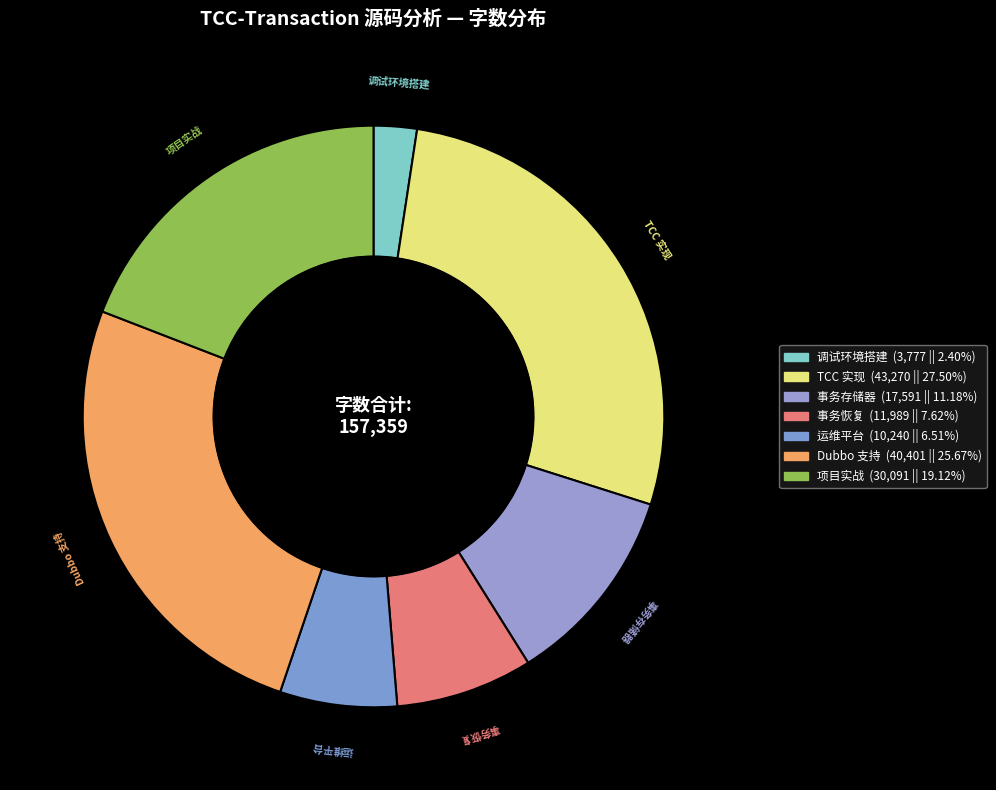

Combined, do TCC 实现 and 事务恢复 account for over 50%?

No